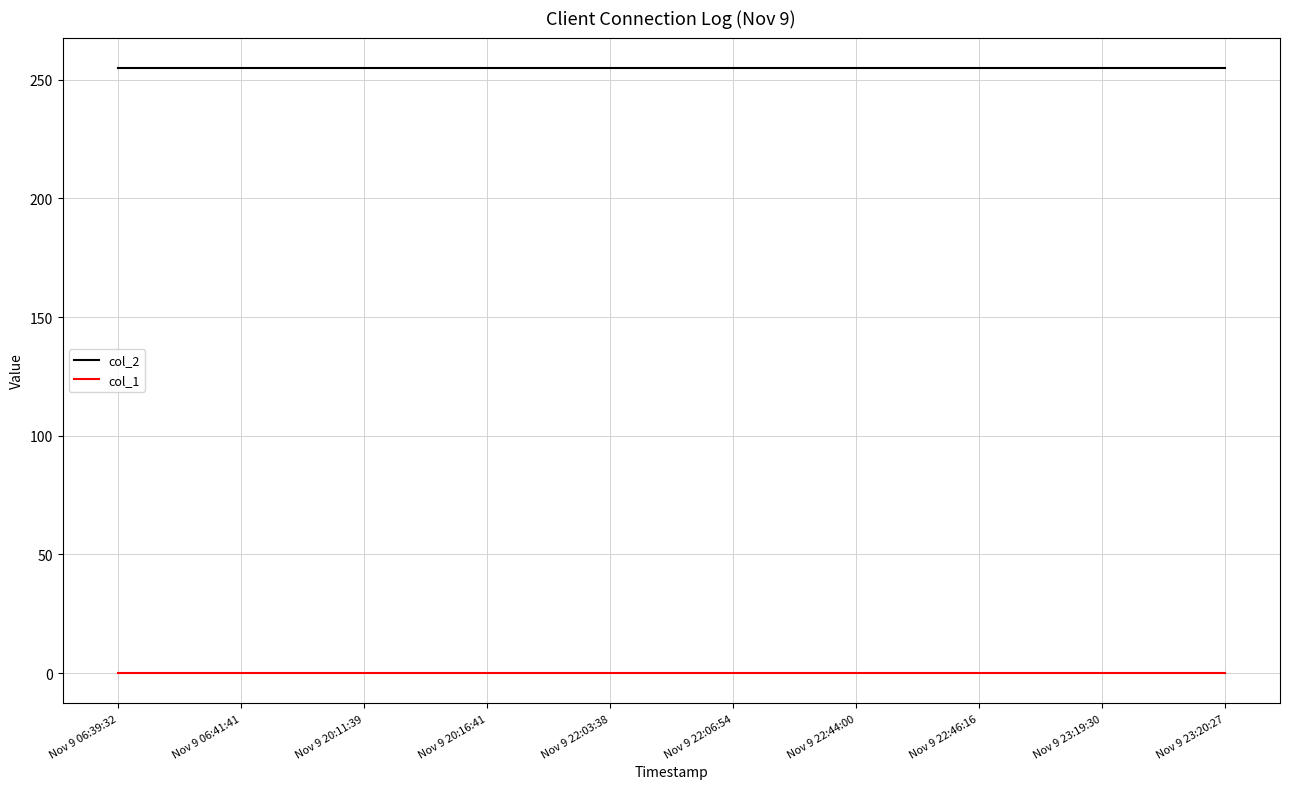

True or false: col_2 and col_1 intersect in this chart.

False